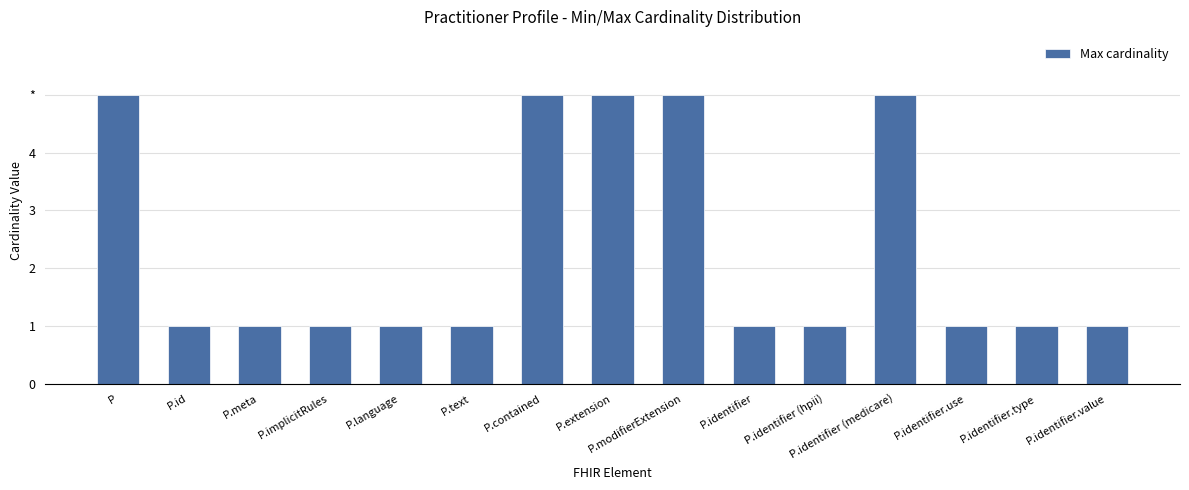

What is the greatest value displayed?

5